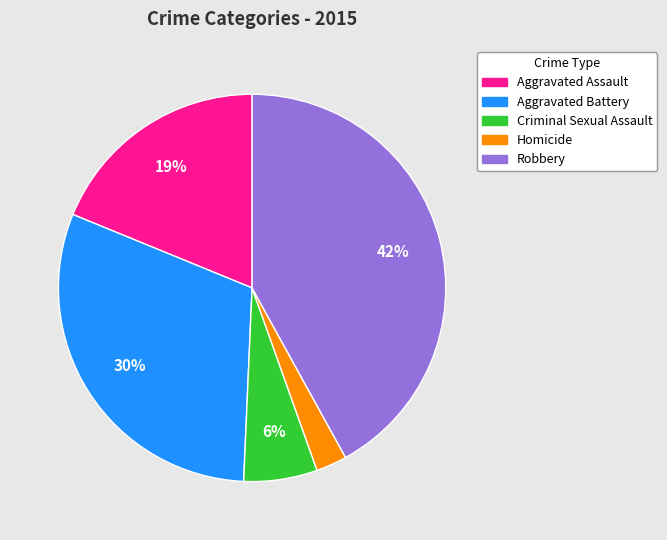

Count the number of slices in the pie.

5